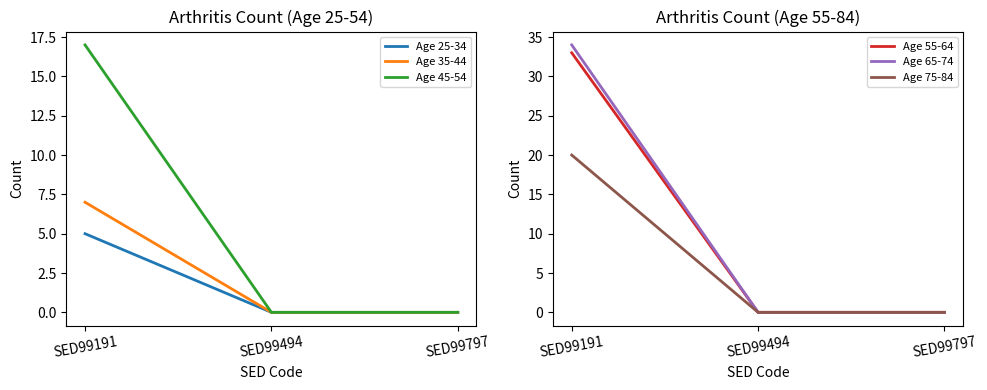

Is the value of Age 55-64 at SED99797 greater than the value of Age 75-84 at SED99797?

No